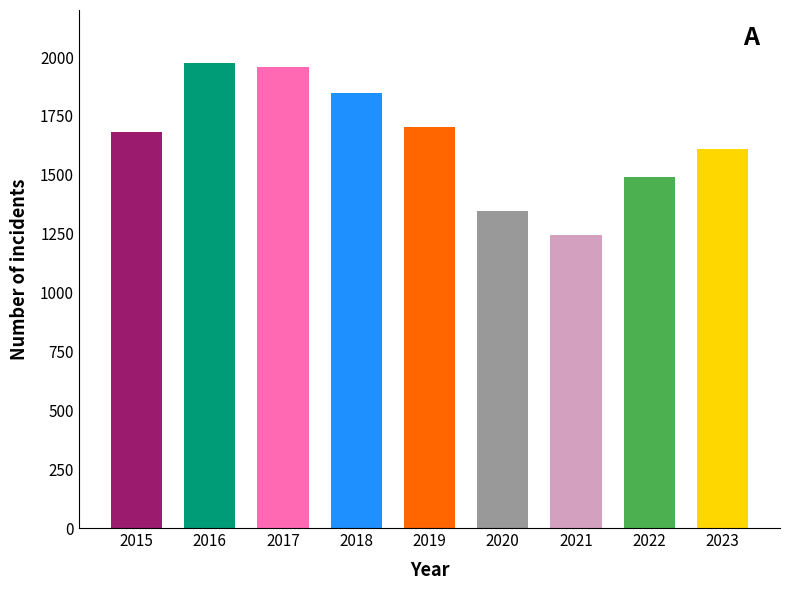

Between 2017 and 2018, which is larger?

2017